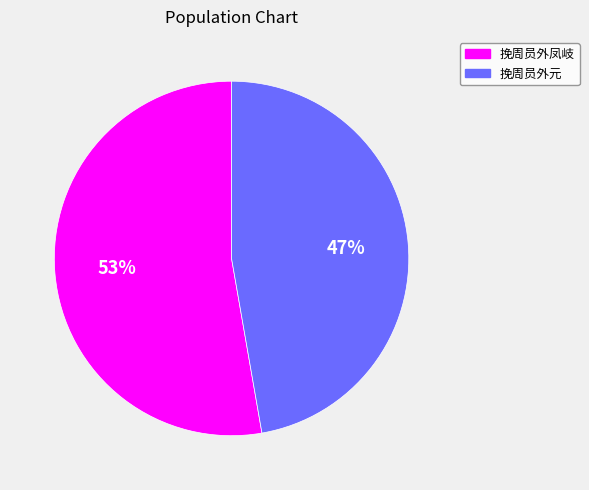

True or false: 挽周员外凤岐 accounts for 61% of the total.

False